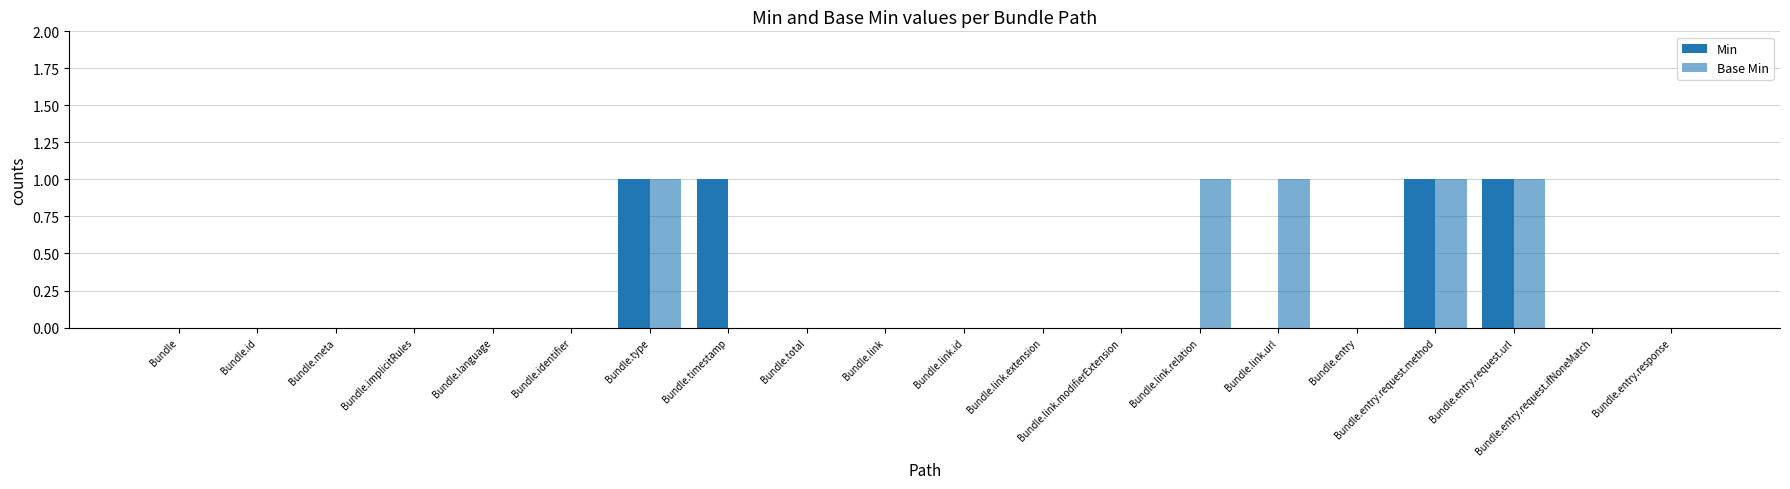

Between Bundle.link.relation and Bundle.language, which is larger?

Bundle.link.relation